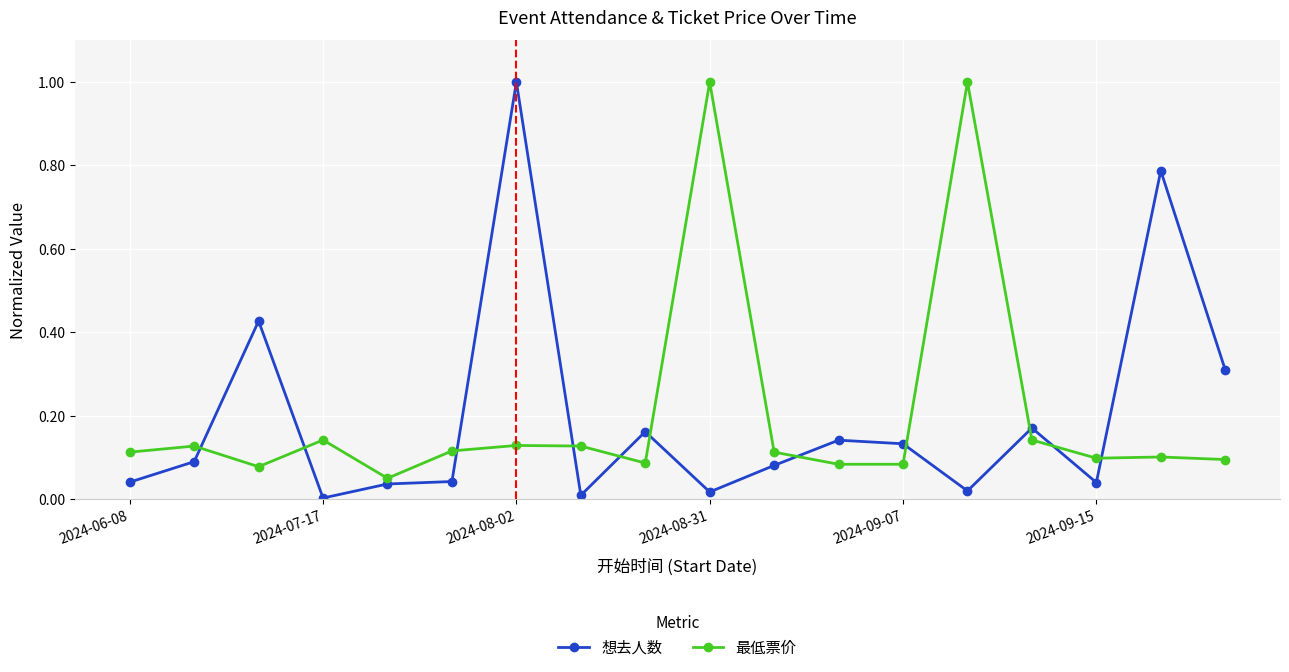

True or false: 最低票价 has more than 1 interior local peaks.

True